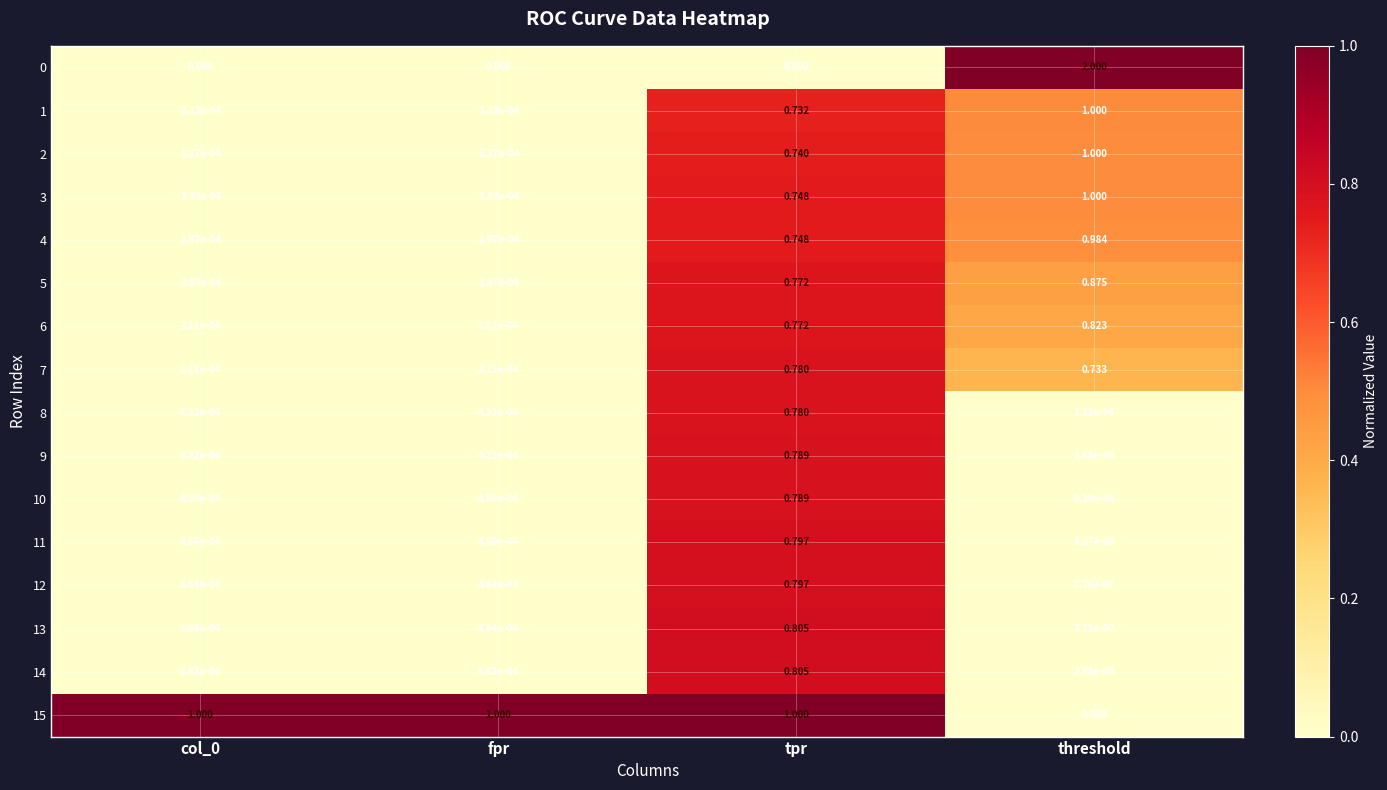

At which category is the sum across all series the highest?

tpr